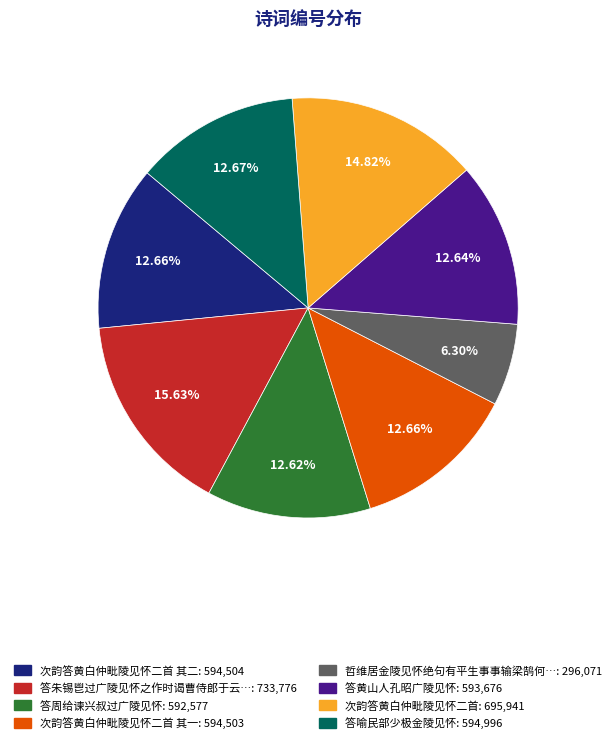

Is there a majority slice in this chart?

No